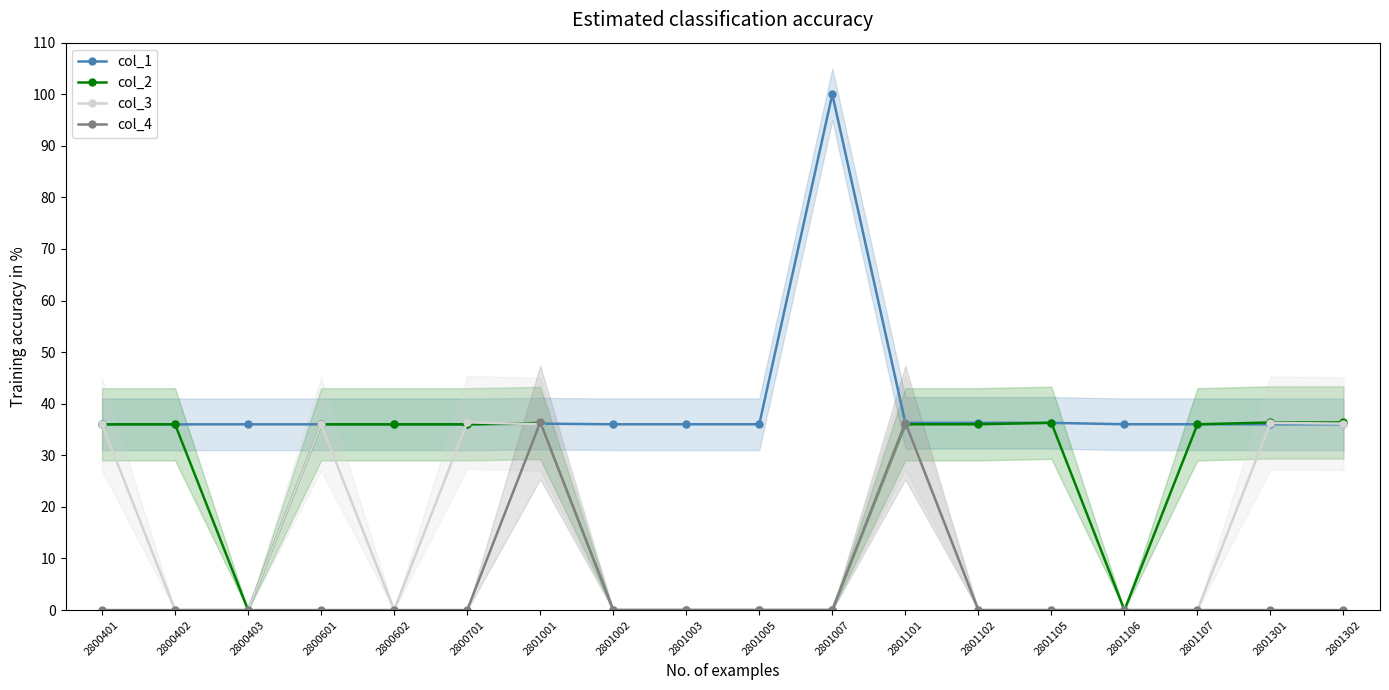

Rank the categories by col_1 value from lowest to highest.

2800402, 2800701, 2800403, 2800601, 2801301, 2800401, 2801302, 2801002, 2801003, 2801005, 2800602, 2801106, 2801107, 2801001, 2801101, 2801105, 2801102, 2801007